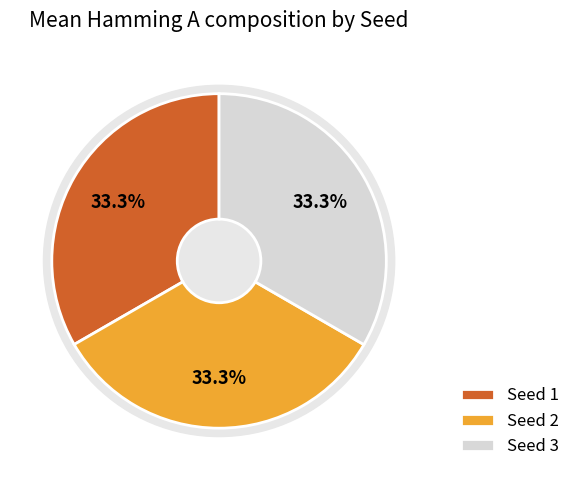

Which category has the smallest portion of the pie?

Seed 1